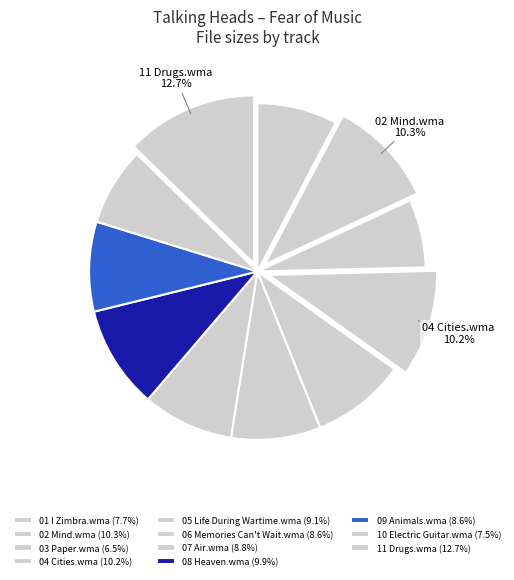

What is the total percentage of 10 Electric Guitar.wma and 03 Paper.wma?

14.0%